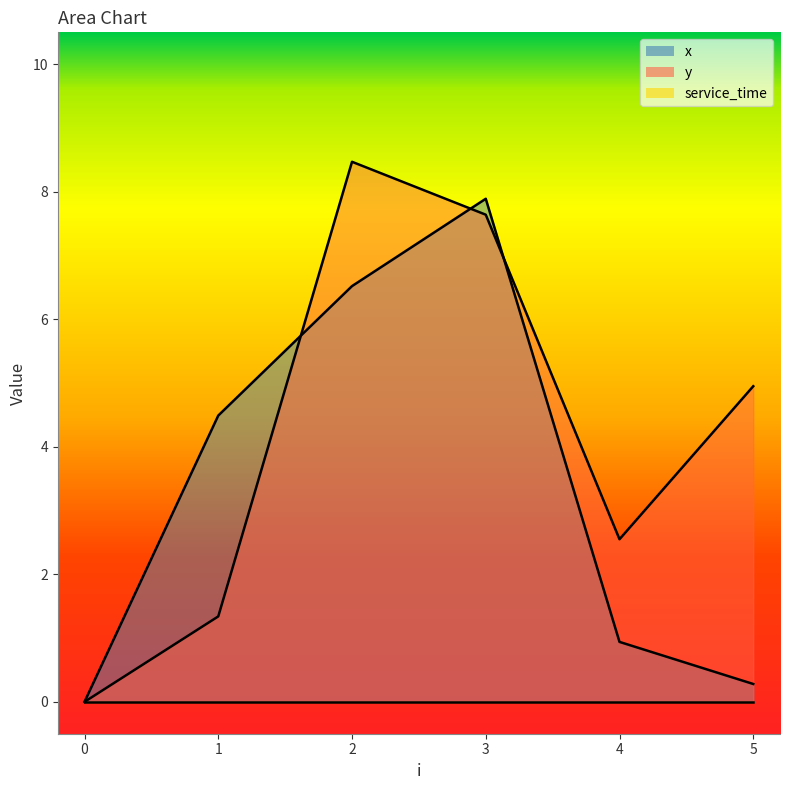

Between 2 and 4, which series saw the biggest shift?

y